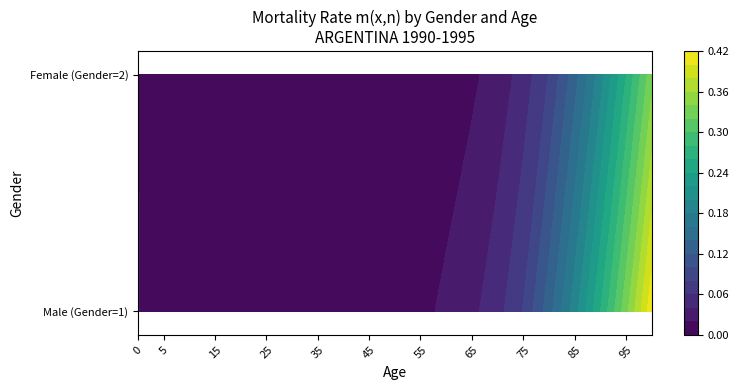

Rank the series by their average value, from lowest to highest.

Female (Gender=2), Male (Gender=1)